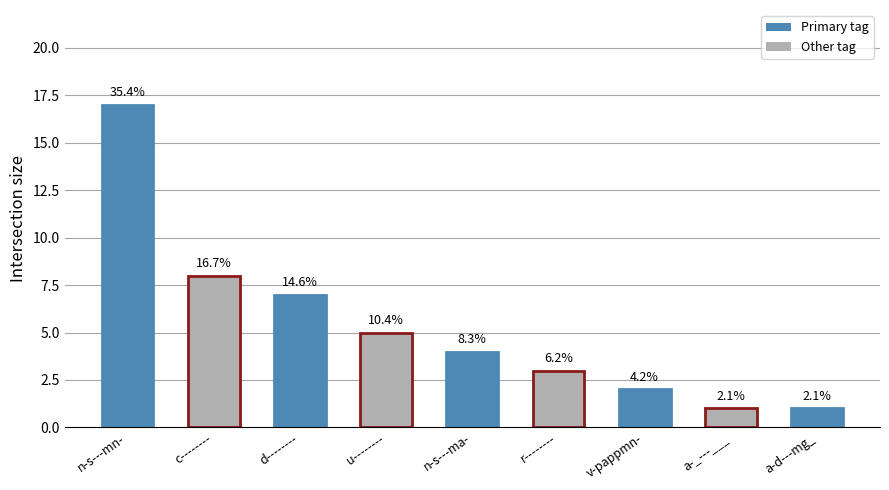

Are the bars grouped side by side (vs. stacked)?

No